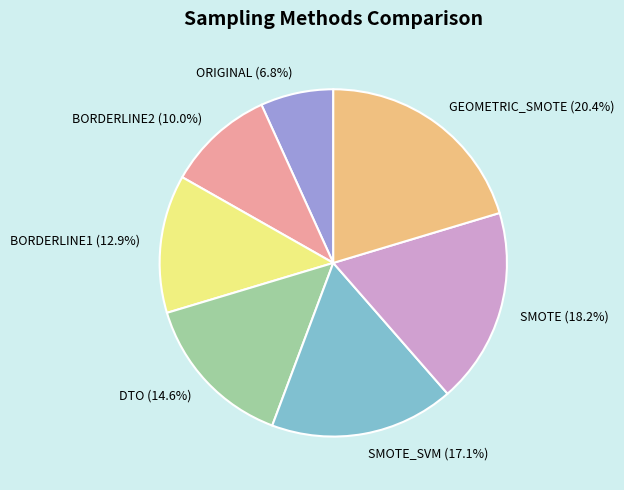

Which has a higher value, SMOTE_SVM or GEOMETRIC_SMOTE?

GEOMETRIC_SMOTE